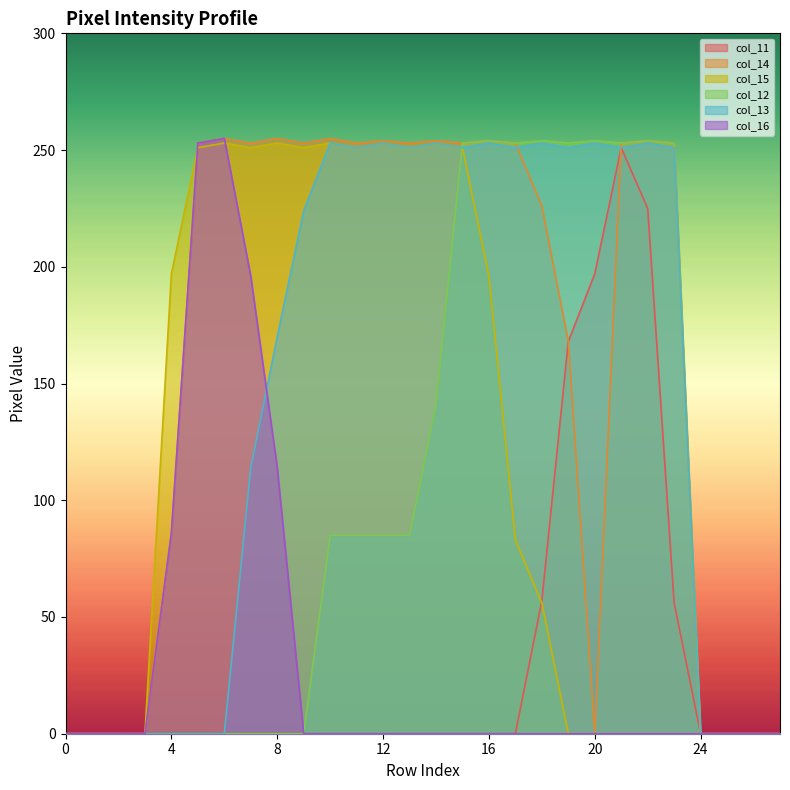

Reading right to left, list all the values displayed in this chart.

col_11: 0	0	0	0	56	225	251	197	168	57	0	0	0	0	0	0	0	0	0	0	0	0	0	0	0	0	0	0
col_14: 0	0	0	0	253	254	253	0	168	226	253	254	253	254	253	254	253	255	253	255	253	255	253	86	0	0	0	0
col_15: 0	0	0	0	0	0	0	0	0	56	83	196	251	253	251	253	251	253	251	253	251	253	251	197	0	0	0	0
col_12: 0	0	0	0	253	254	253	254	253	254	253	254	253	141	85	85	85	85	0	0	0	0	0	0	0	0	0	0
col_13: 0	0	0	0	251	253	251	253	251	253	251	253	251	253	251	253	251	253	224	170	114	0	0	0	0	0	0	0
col_16: 0	0	0	0	0	0	0	0	0	0	0	0	0	0	0	0	0	0	0	114	196	255	253	86	0	0	0	0